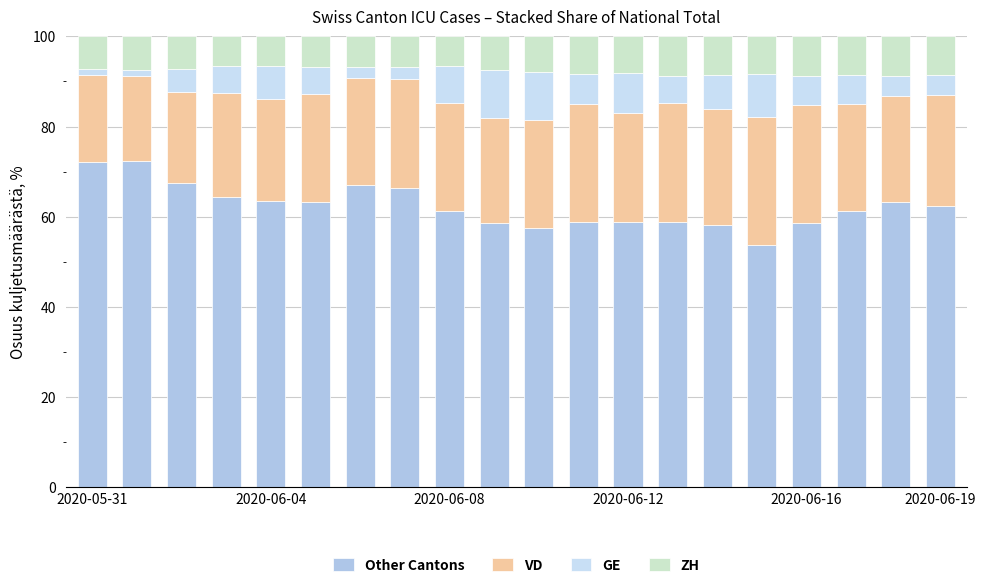

Does the chart contain any negative values?

No